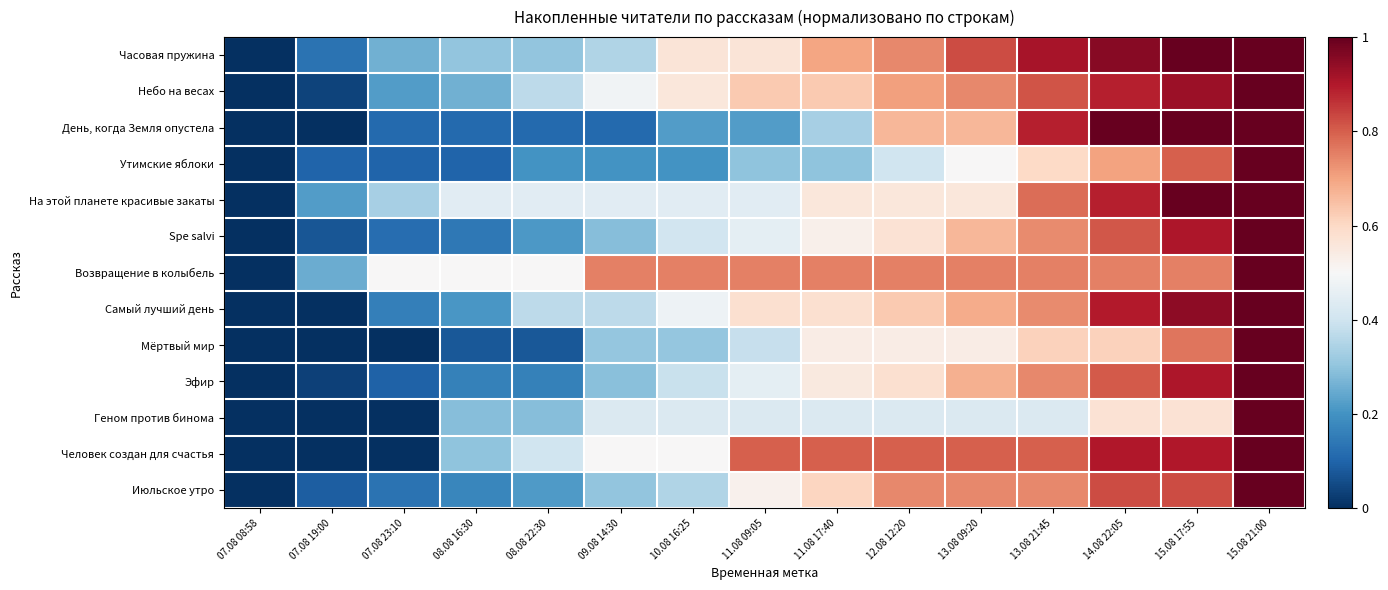

At which category does the chart reach its minimum across all series?

07.08 08:58